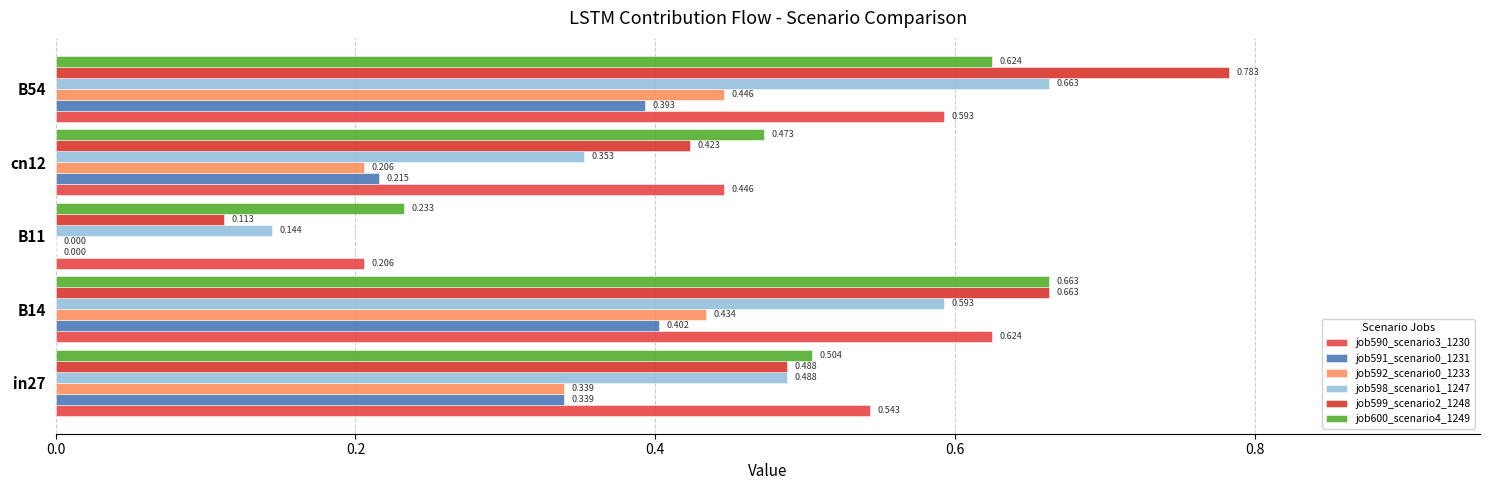

How many distinct data groups are displayed?

6